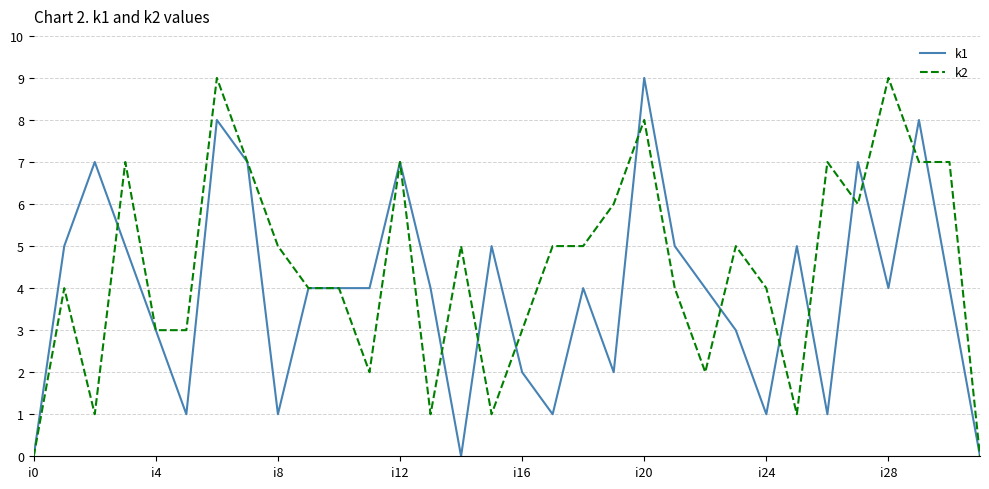

Which series has the largest total across all categories?

k2